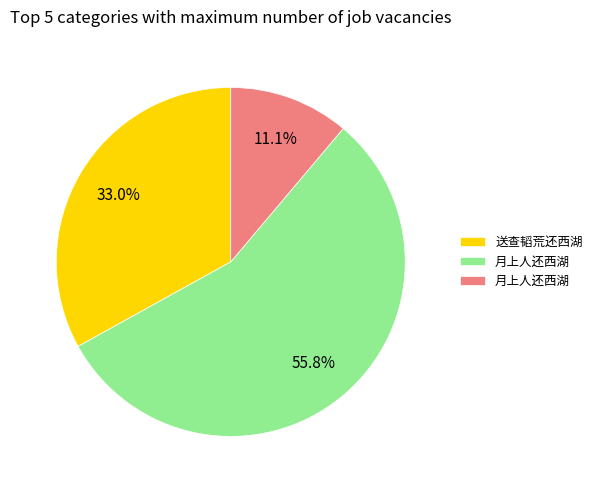

Is there a majority slice in this chart?

Yes